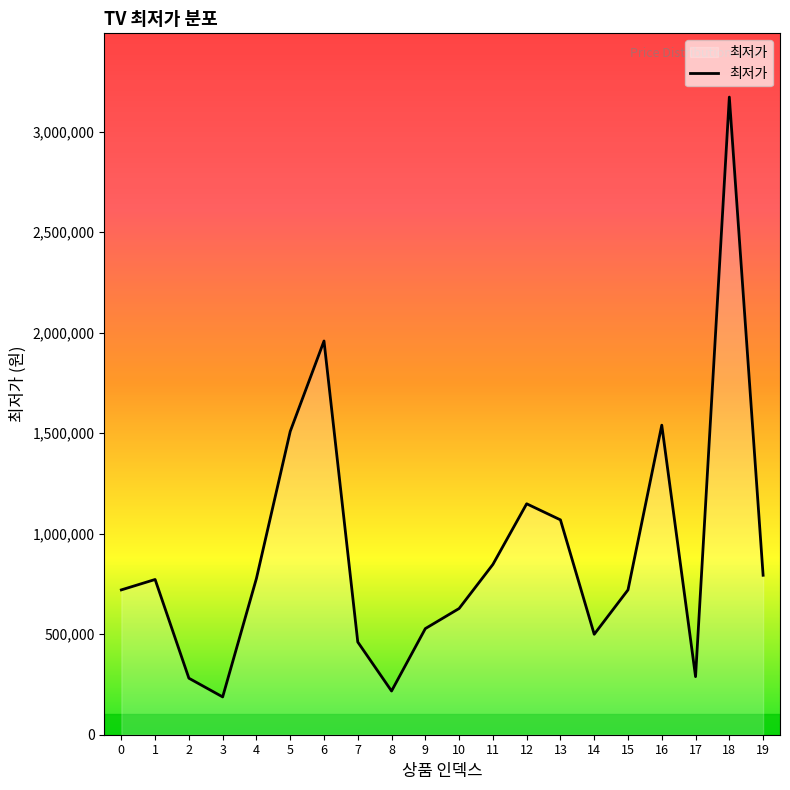

Which has a higher value, 4 or 17?

4